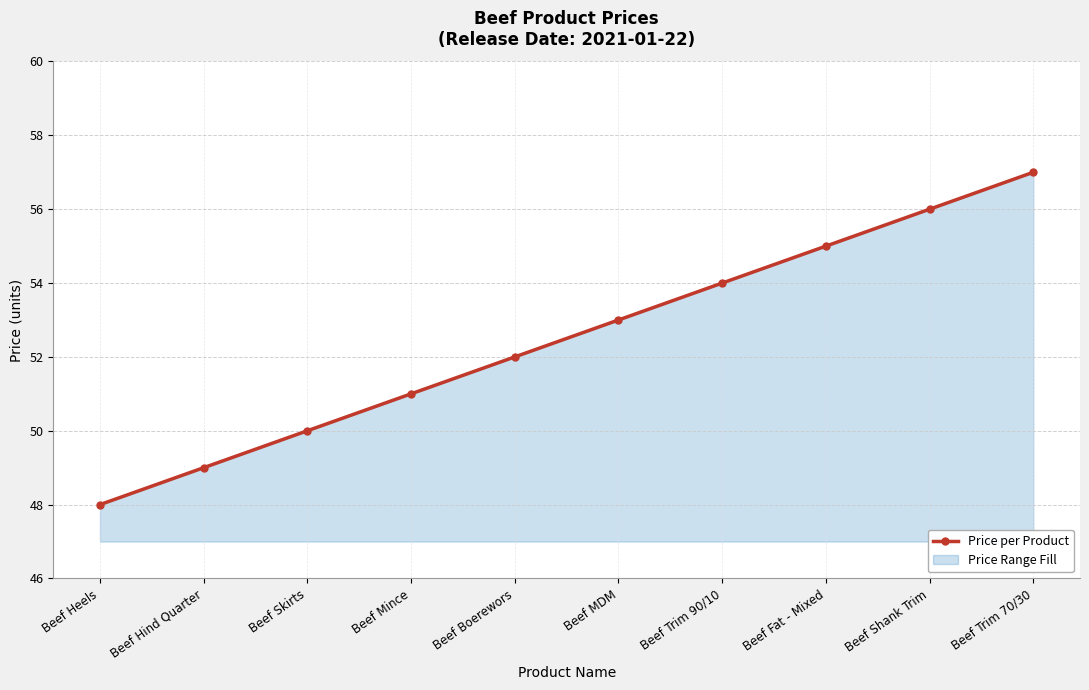

List the labels in order of value, largest first.

Beef Trim 70/30, Beef Shank Trim, Beef Fat - Mixed, Beef Trim 90/10, Beef MDM, Beef Boerewors, Beef Mince, Beef Skirts, Beef Hind Quarter, Beef Heels